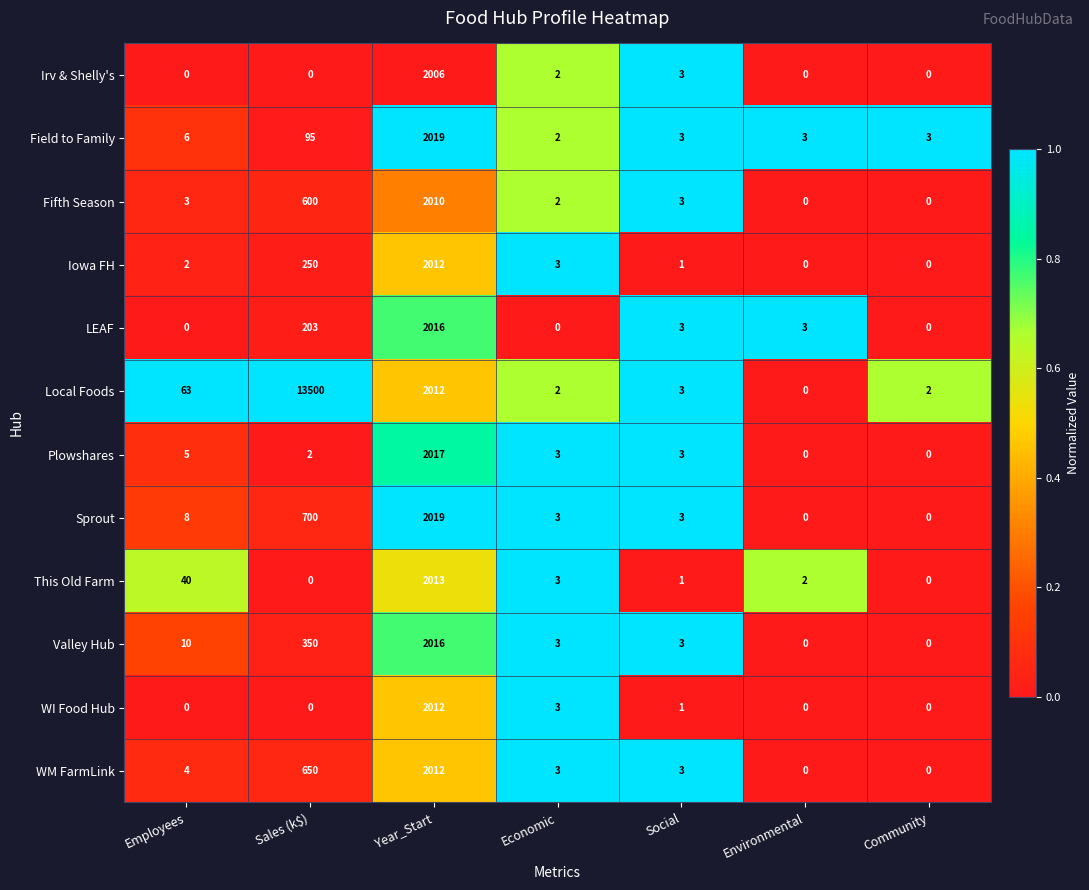

Which label corresponds to the largest value in the chart?

Sales (k$)